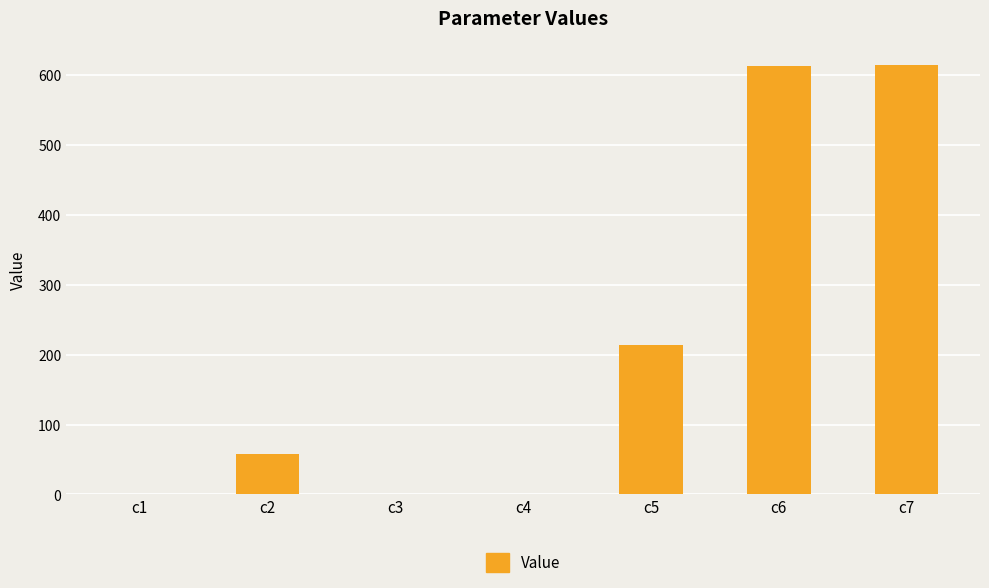

How many series are shown in this chart?

1